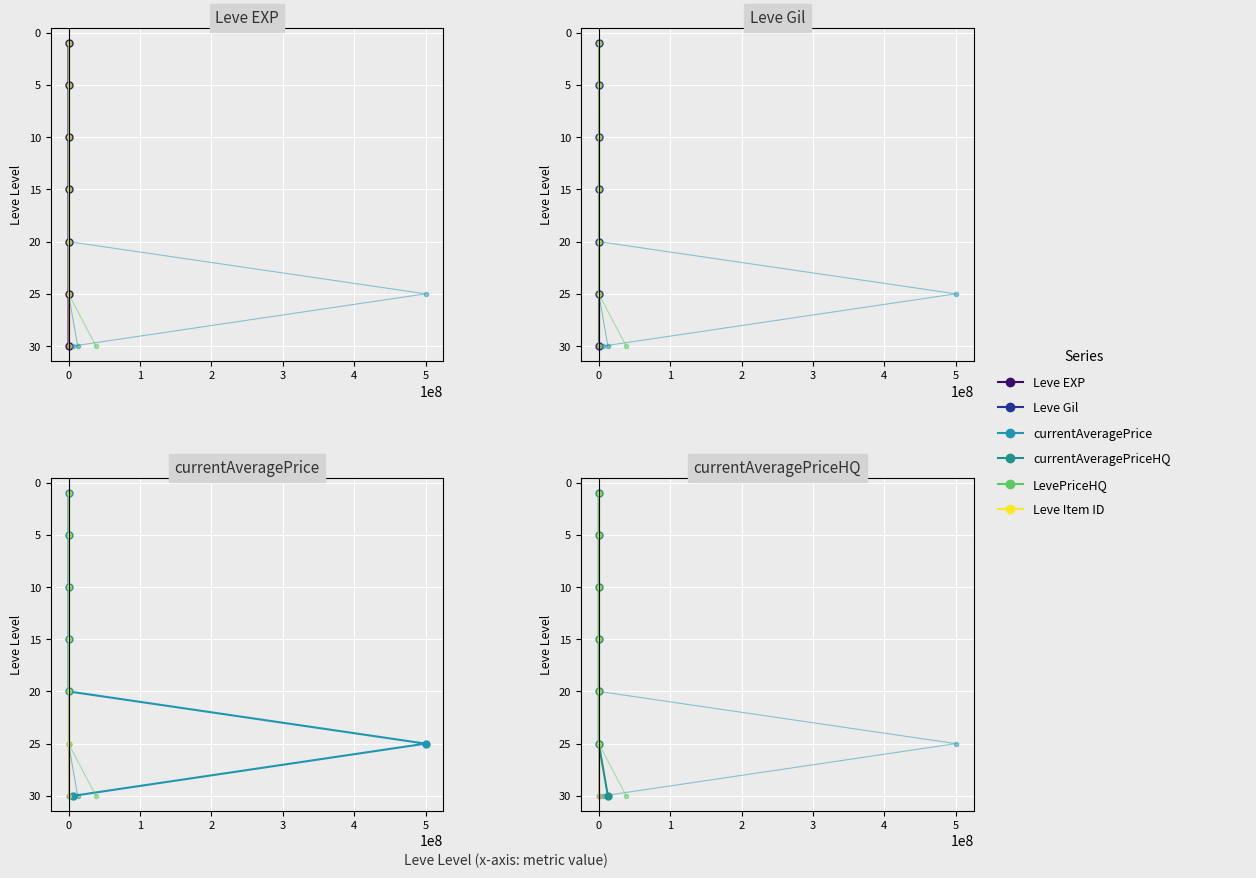

True or false: Leve Gil has a value of 20 at 0.

True